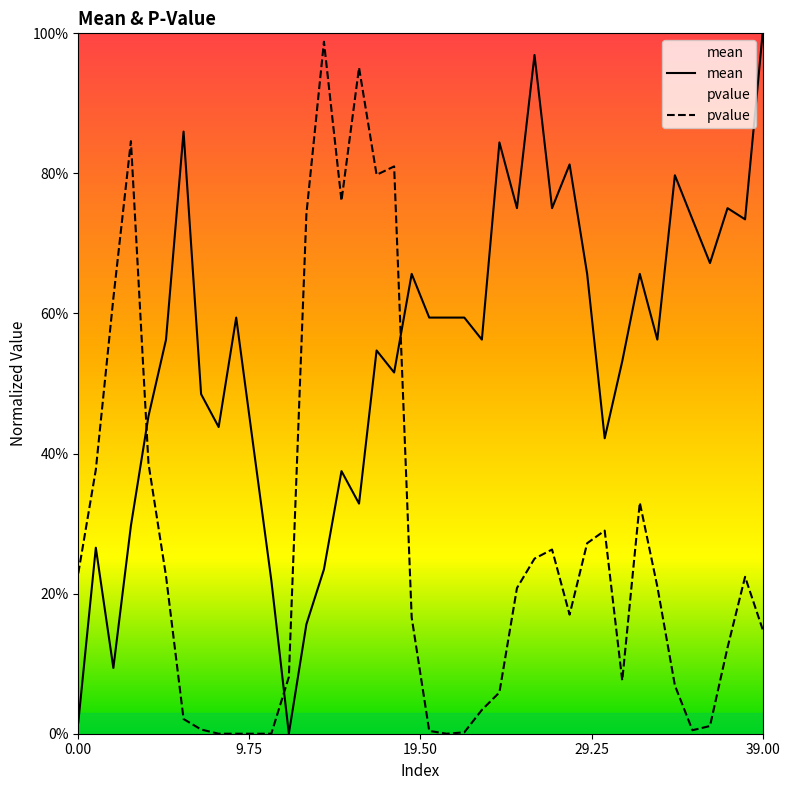

The pvalue series shows 0.0 at 6. True or false?

True